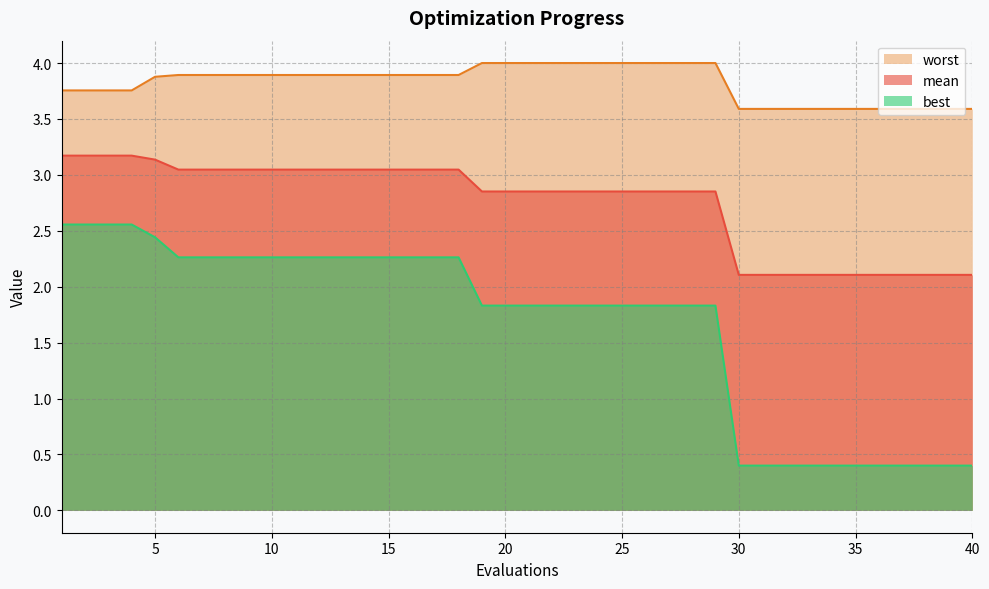

Which has a higher value, 14 or 7?

14